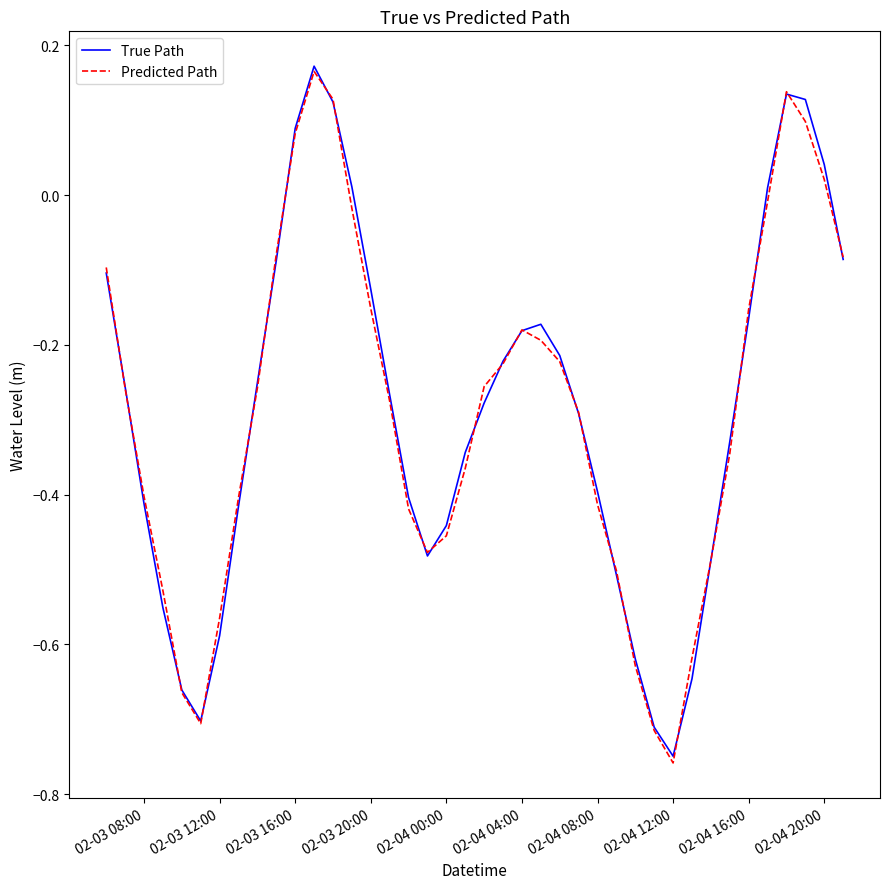

Which category has the lowest value in the Predicted Path series?

02-04 12:00